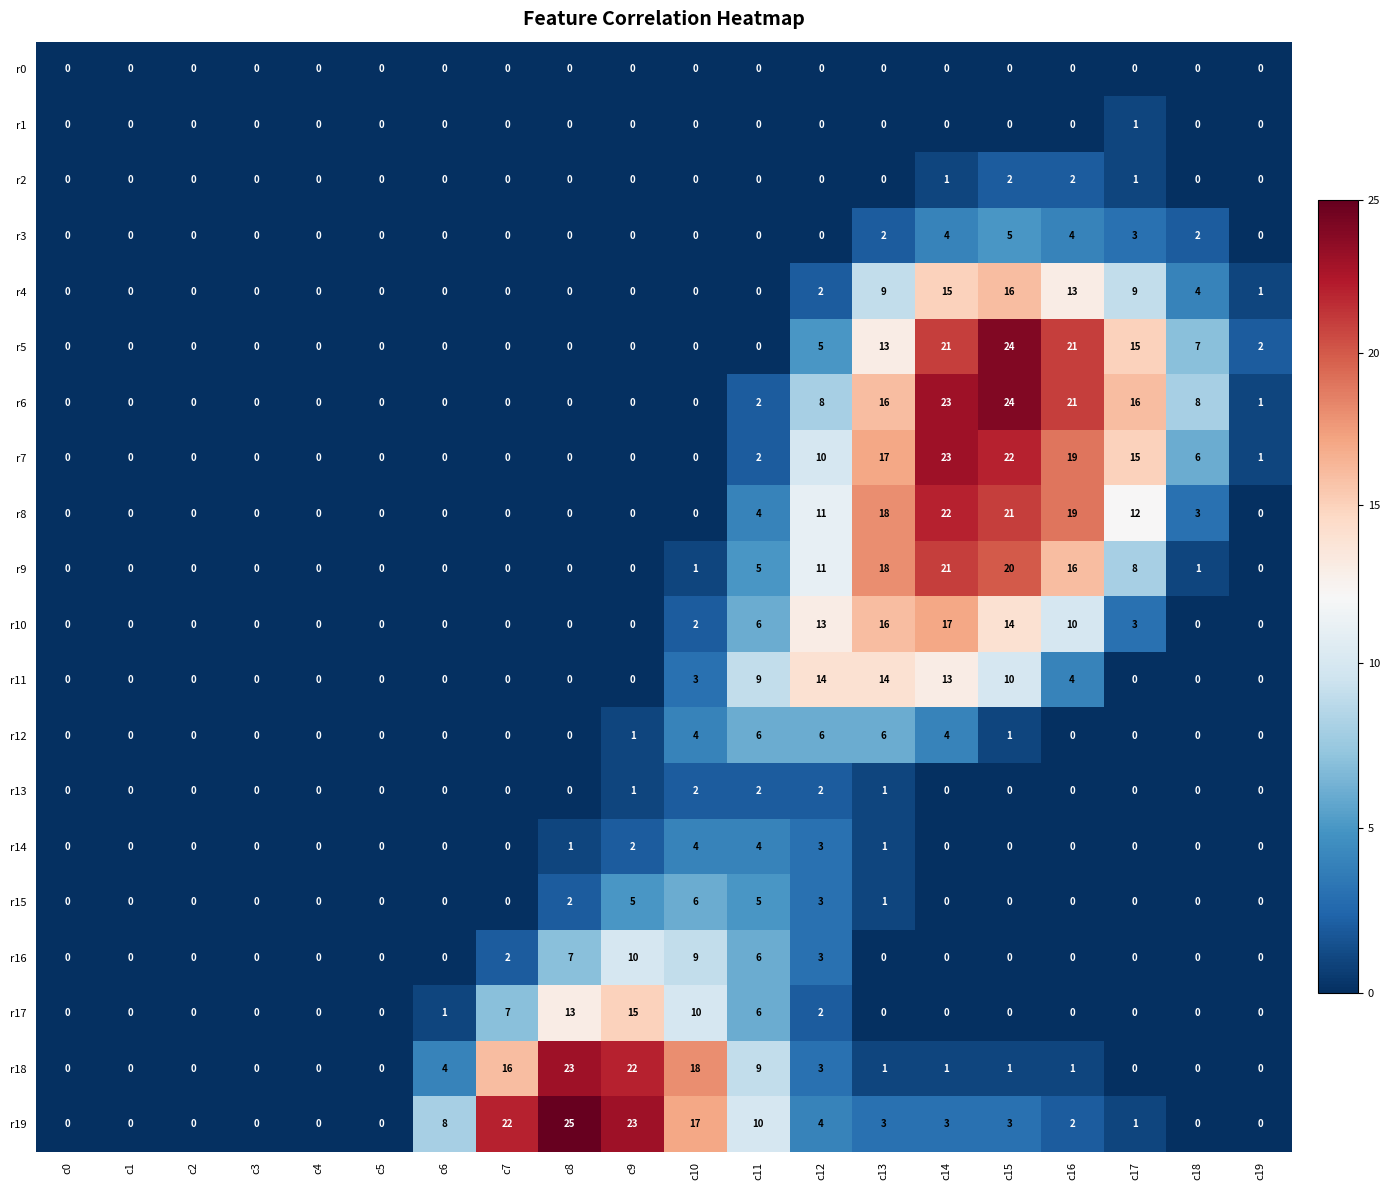

Is it true that r8 equals 0 at c4?

True